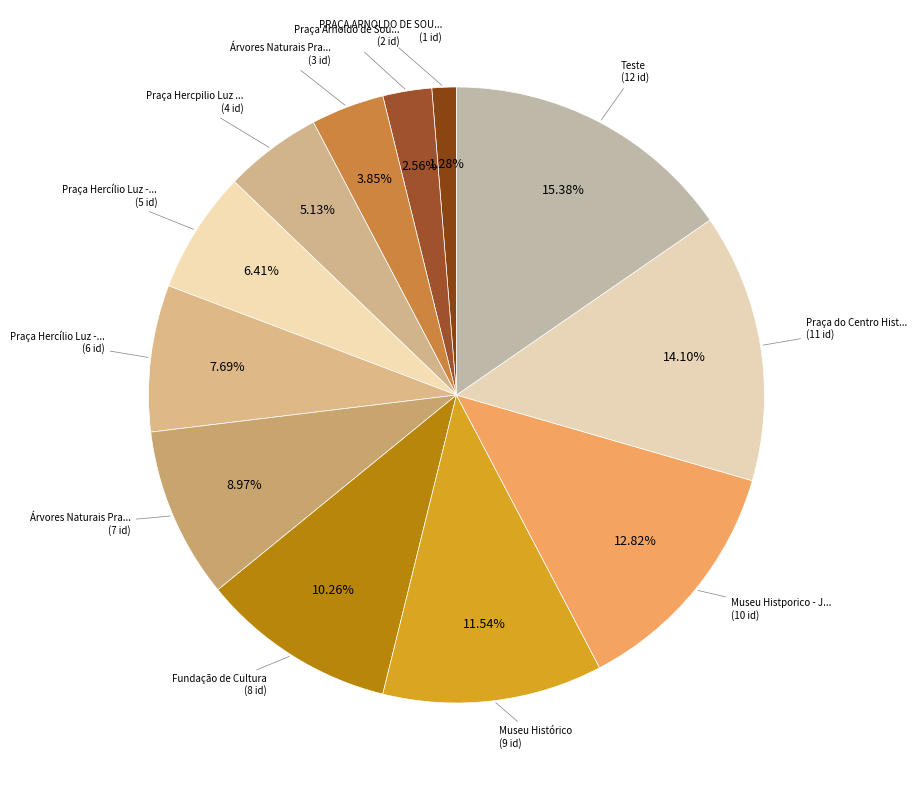

Which category has the smallest portion of the pie?

PRAÇA ARNOLDO DE SOUZA